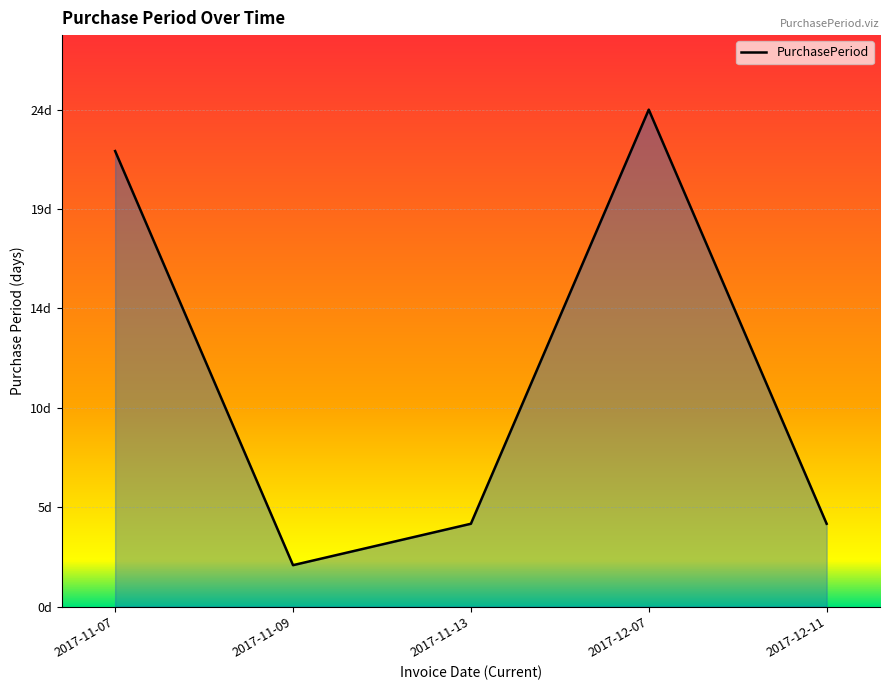

Reading left to right, extract all data points from this chart.

2017-11-07=22	2017-11-09=2	2017-11-13=4	2017-12-07=24	2017-12-11=4